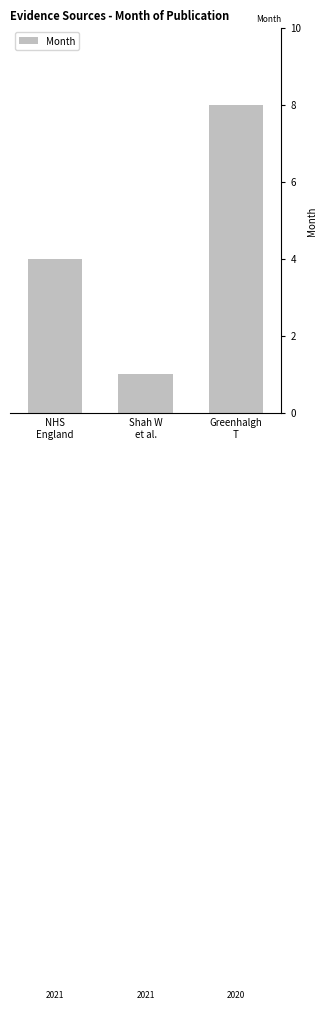

How many series are shown in this chart?

1